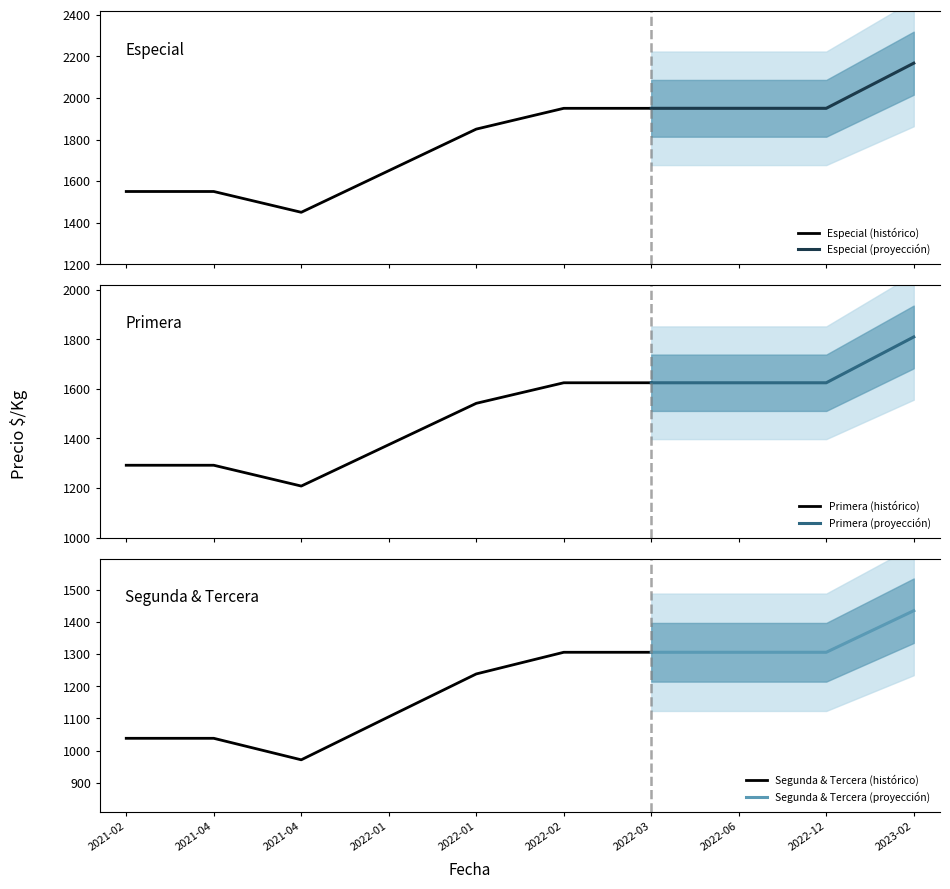

At which label is Tercera closest to 1122?

2022-01-26